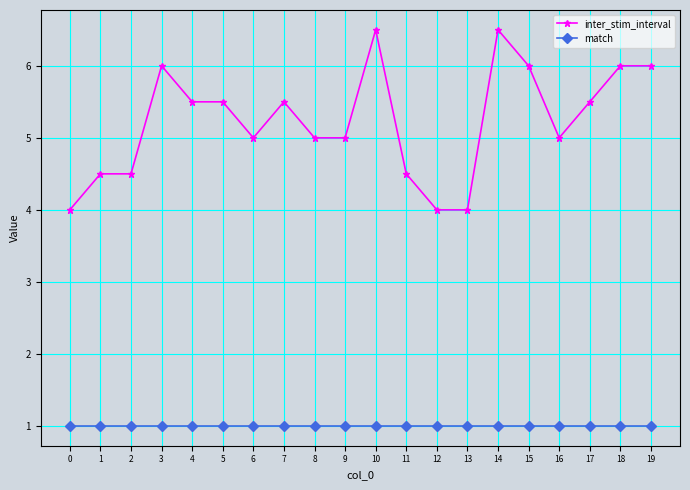

Reading right to left, extract all data points from this chart.

inter_stim_interval: 6.0	6.0	5.5	5.0	6.0	6.5	4.0	4.0	4.5	6.5	5.0	5.0	5.5	5.0	5.5	5.5	6.0	4.5	4.5	4.0
match: 1.0	1.0	1.0	1.0	1.0	1.0	1.0	1.0	1.0	1.0	1.0	1.0	1.0	1.0	1.0	1.0	1.0	1.0	1.0	1.0